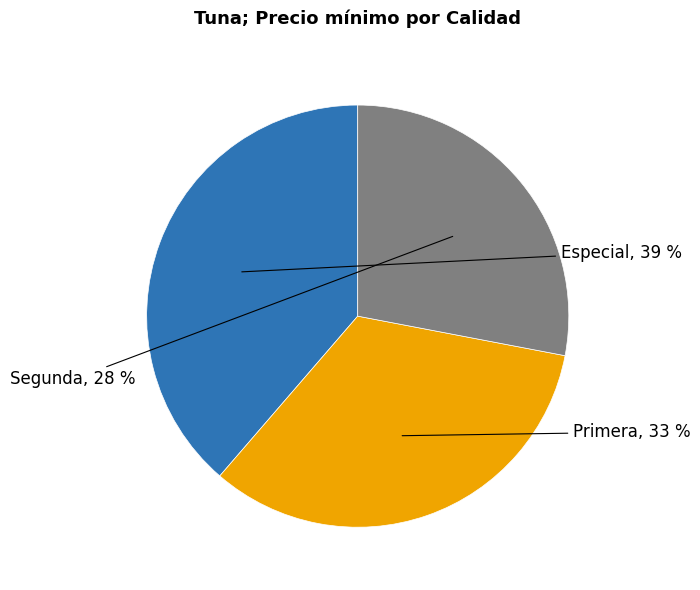

How many segments does this pie chart have?

3